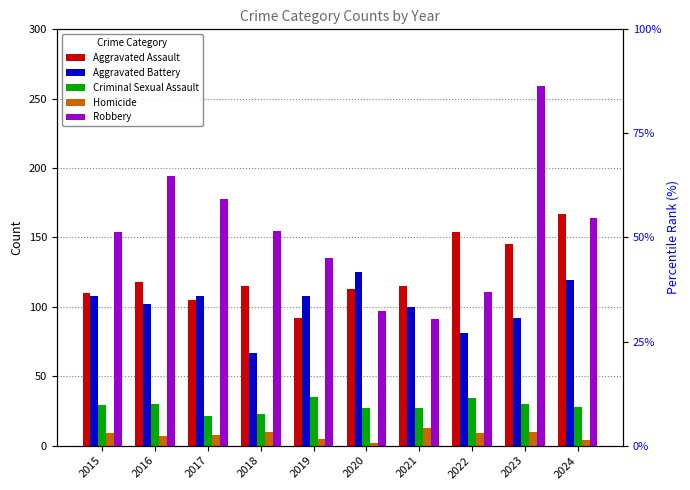

Does the chart contain any negative values?

No